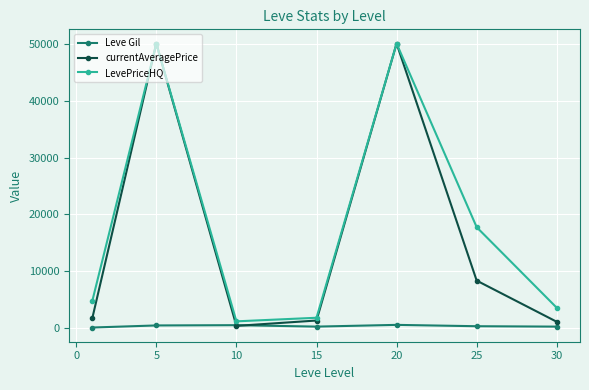

How many interior local valleys does the LevePriceHQ series have?

1